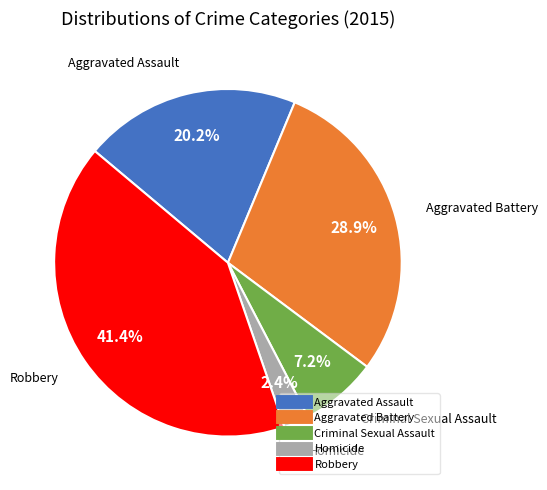

Is it true that Homicide is 15% of the pie?

False